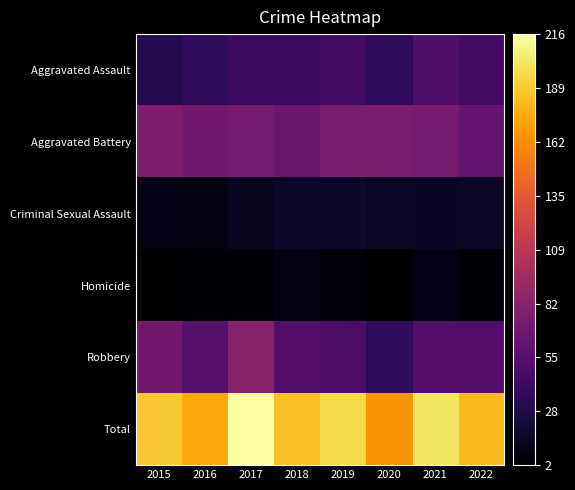

Reading left to right, what are all the values shown in this chart?

Aggravated Assault: 2015=30	2016=36	2017=42	2018=42	2019=46	2020=36	2021=52	2022=46
Aggravated Battery: 2015=76	2016=70	2017=73	2018=65	2019=75	2020=75	2021=73	2022=63
Criminal Sexual Assault: 2015=10	2016=8	2017=14	2018=17	2019=18	2020=16	2021=15	2022=16
Homicide: 2015=2	2016=4	2017=4	2018=8	2019=6	2020=2	2021=9	2022=4
Robbery: 2015=70	2016=57	2017=83	2018=53	2019=51	2020=37	2021=53	2022=53
Total: 2015=188	2016=175	2017=216	2018=185	2019=196	2020=166	2021=202	2022=182